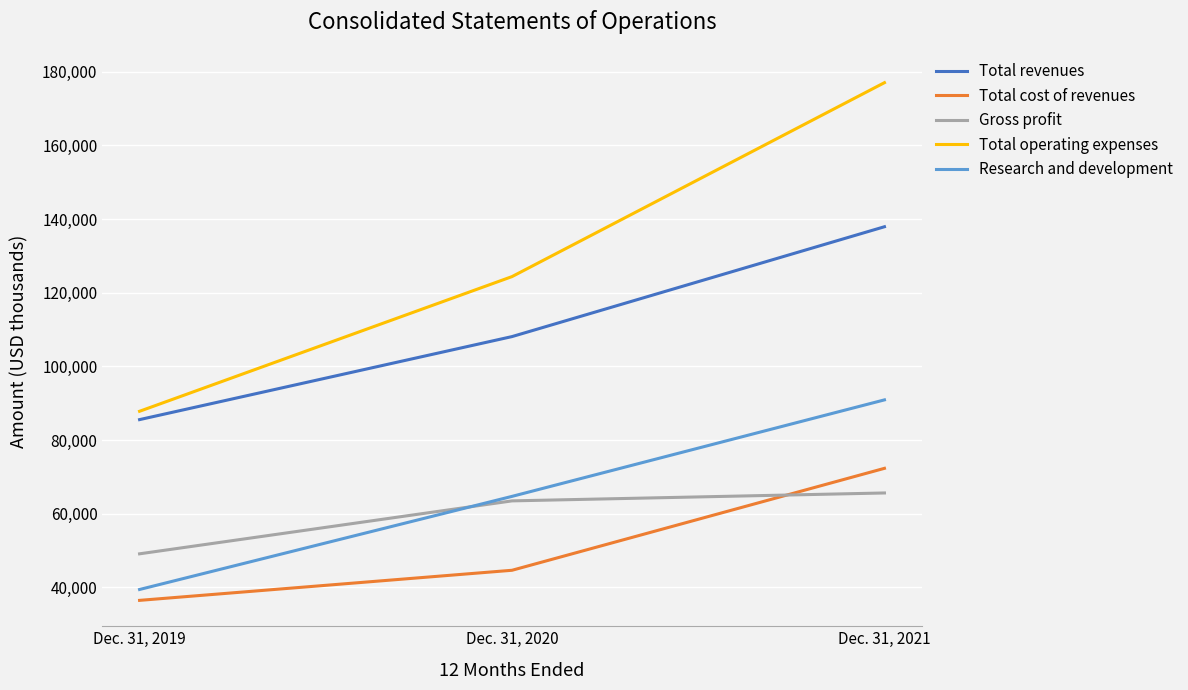

Reading left to right, what are all the values shown in this chart?

Total revenues: 85543	108095	137931
Total cost of revenues: 36450	44623	72311
Gross profit: 49093	63472	65620
Total operating expenses: 87808	124388	177063
Research and development: 39404	64695	90904